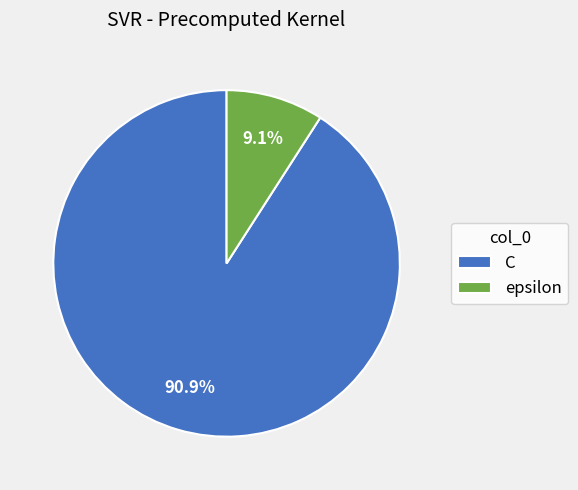

Count the number of slices in the pie.

2